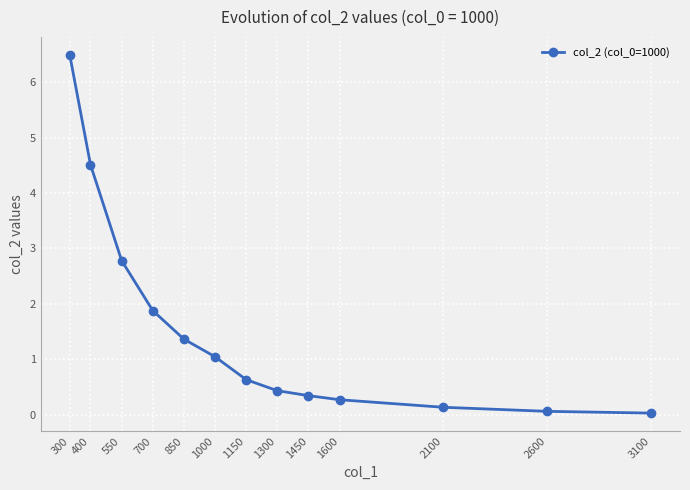

Which label corresponds to the largest value in the chart?

300